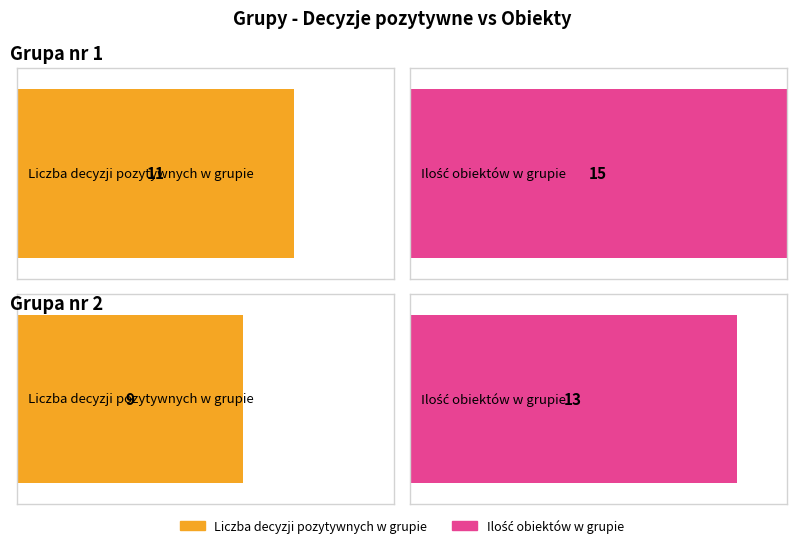

Which has a higher value, Grupa nr 2 or Grupa nr 1?

Grupa nr 1